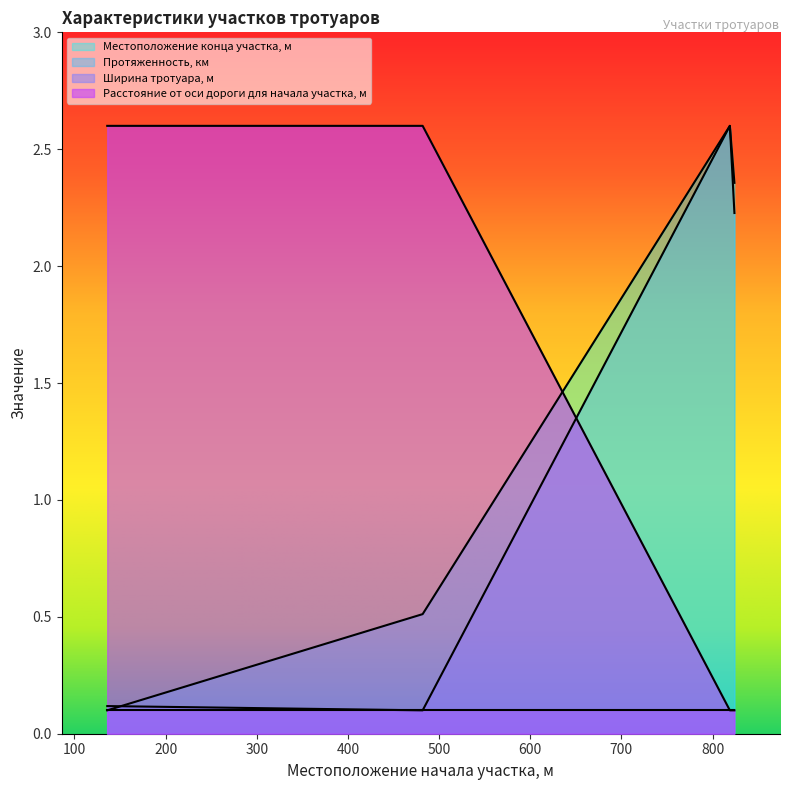

Is it true that Расстояние от оси дороги для начала участка, м equals 0.1 at 819?

False